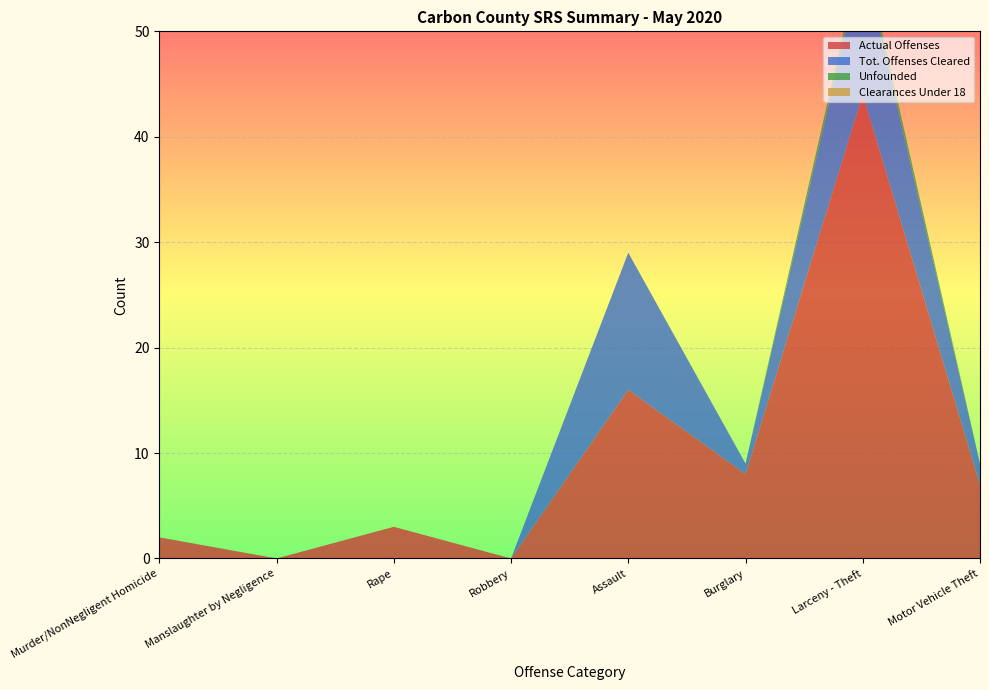

Reading left to right, transcribe all the data shown in this chart.

Actual Offenses: 2	0	3	0	16	8	44	7
Tot. Offenses Cleared: 0	0	0	0	13	1	13	2
Unfounded: 0	0	0	0	0	0	1	0
Clearances Under 18: 0	0	0	0	0	0	0	0